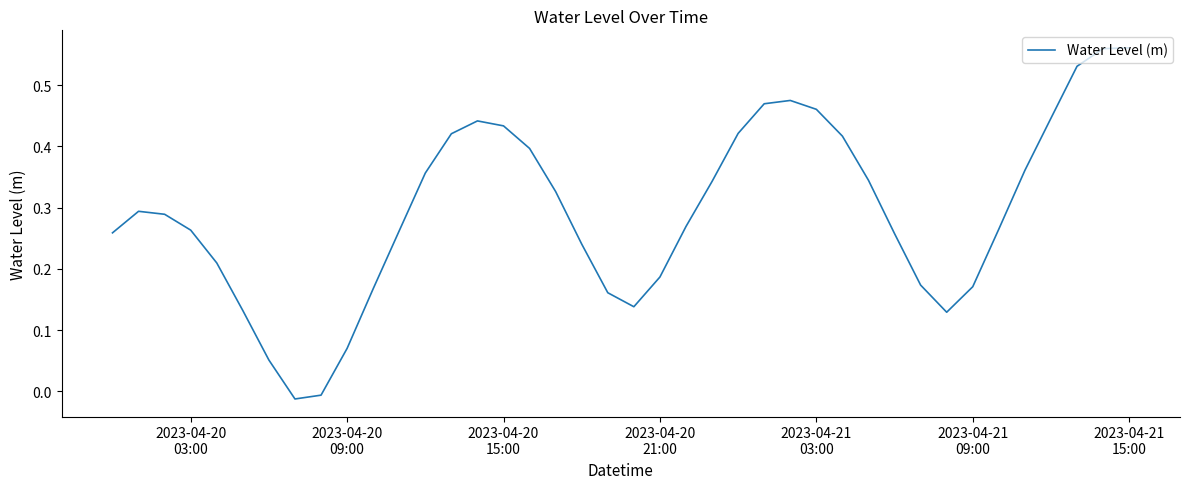

Count the number of values greater than 0.

38